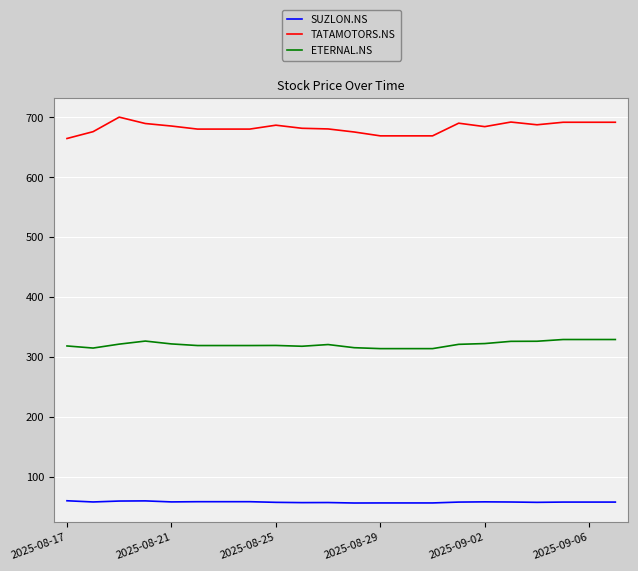

Which series has the largest total across all categories?

TATAMOTORS.NS